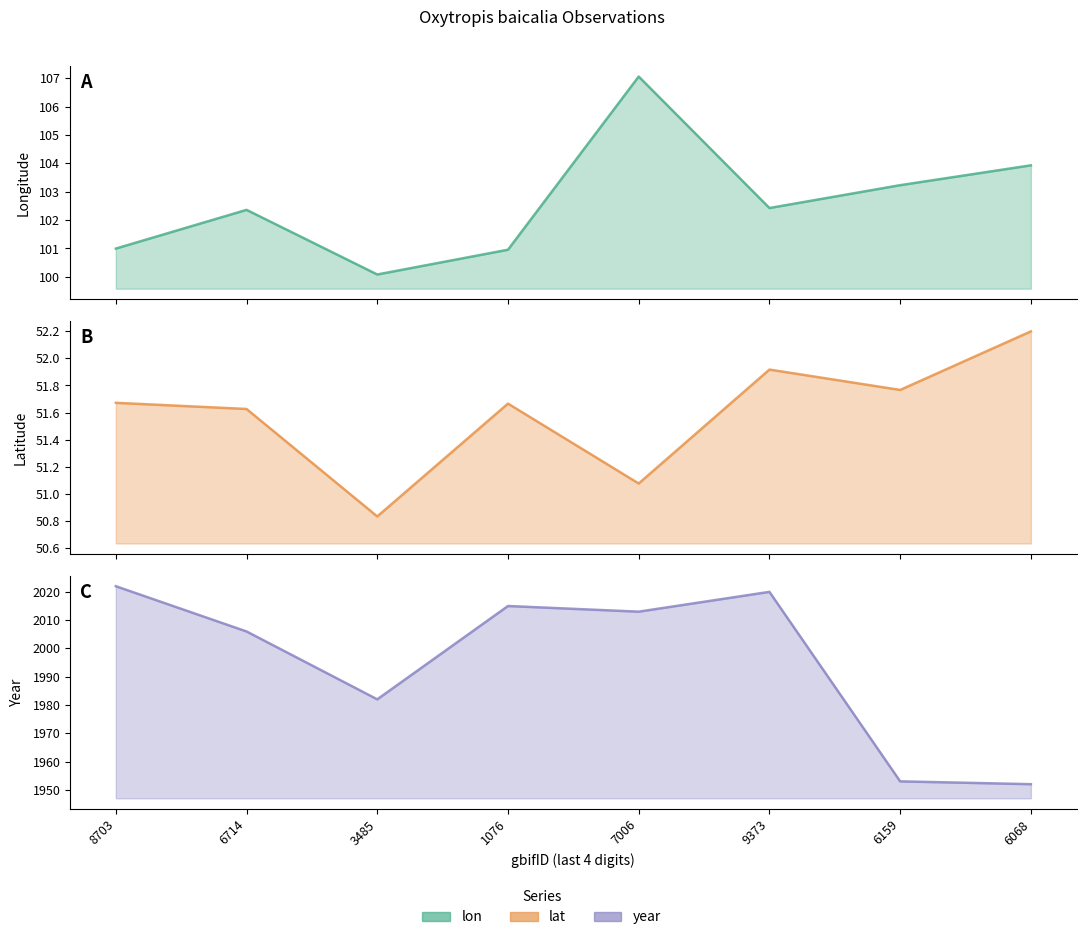

What position from the right is 6068?

1